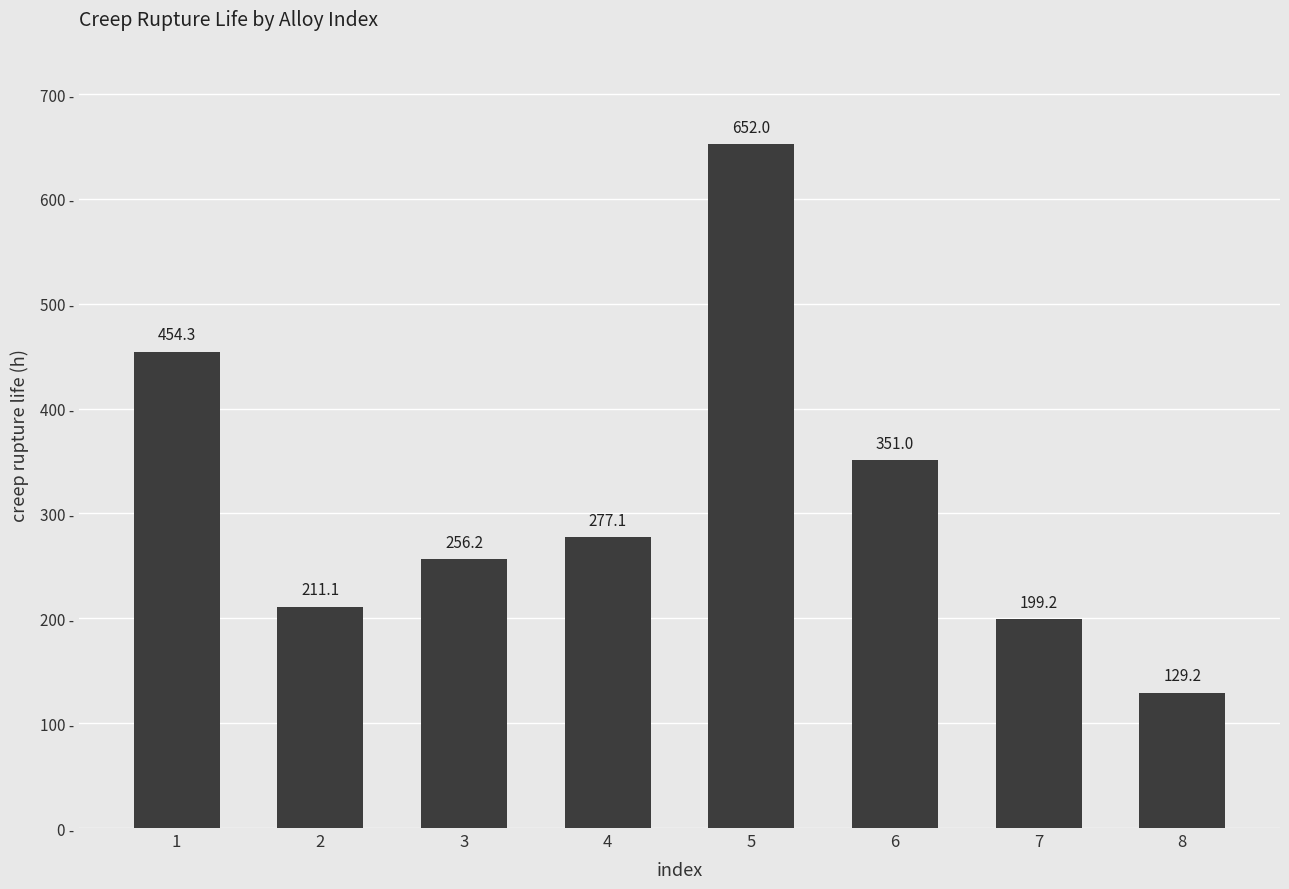

What is the difference between the maximum and second lowest values?

452.8